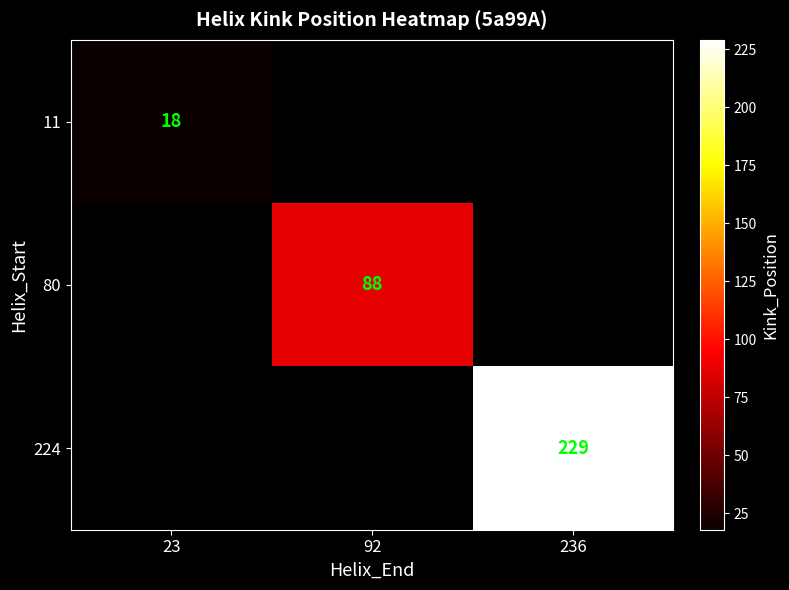

What is the maximum value shown in the chart?

229.0